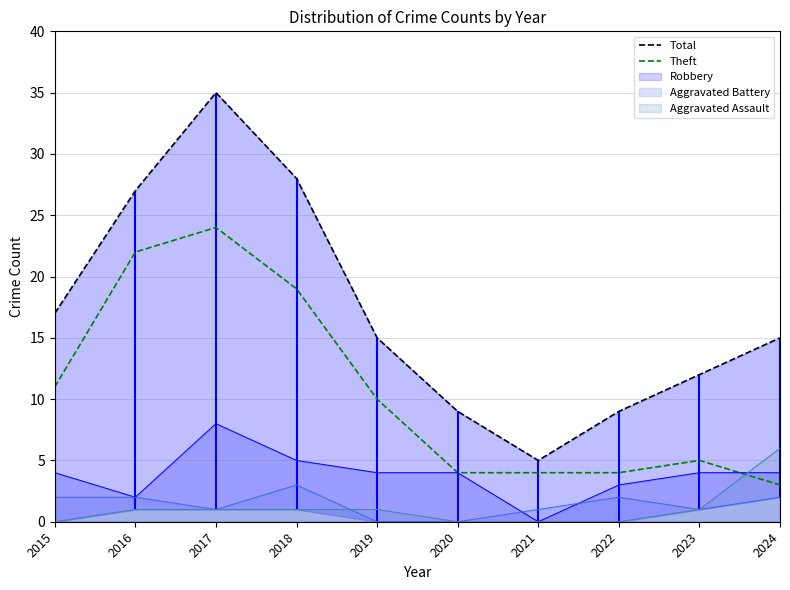

Between 2015 and 2021, which is larger?

2015